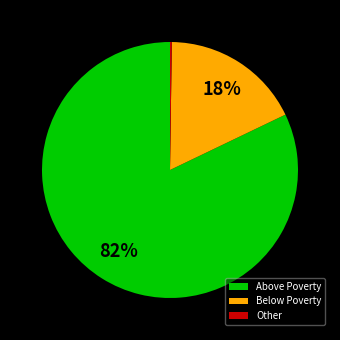

Combined, do Below Poverty and Above Poverty account for over 50%?

Yes